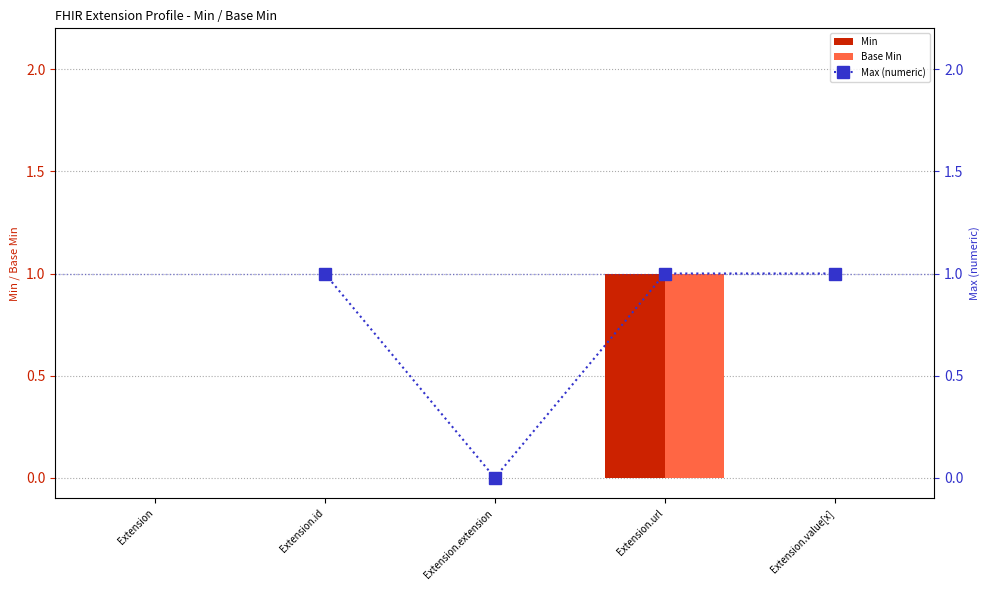

Between Extension.id and Extension.extension, which series saw the biggest shift?

Max (numeric)